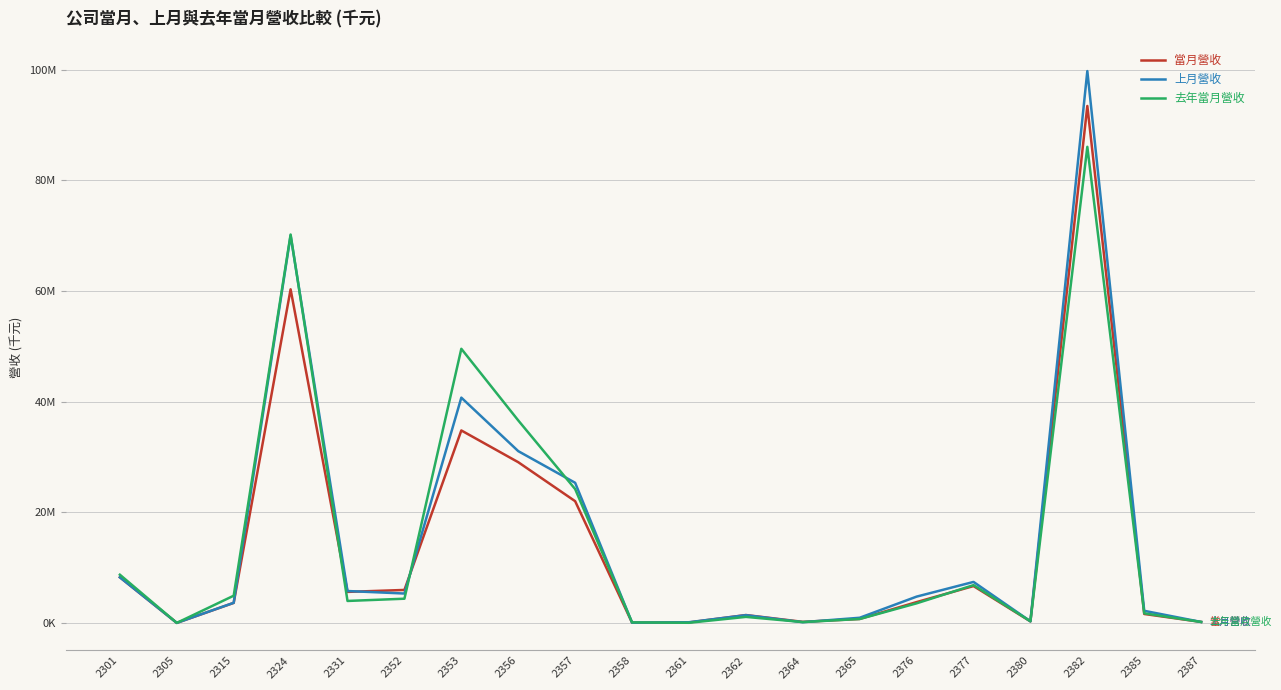

Does the chart display data point markers on the line(s)?

No